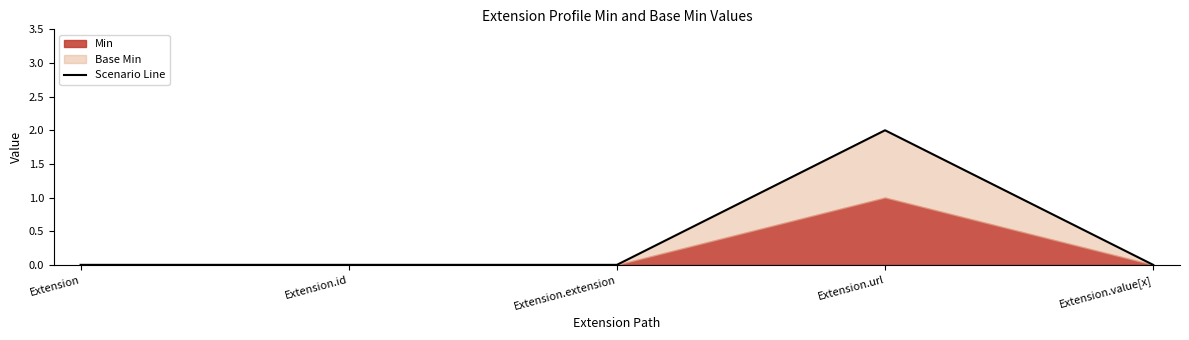

Rank the categories by value from highest to lowest.

Extension.url, Extension, Extension.id, Extension.extension, Extension.value[x]